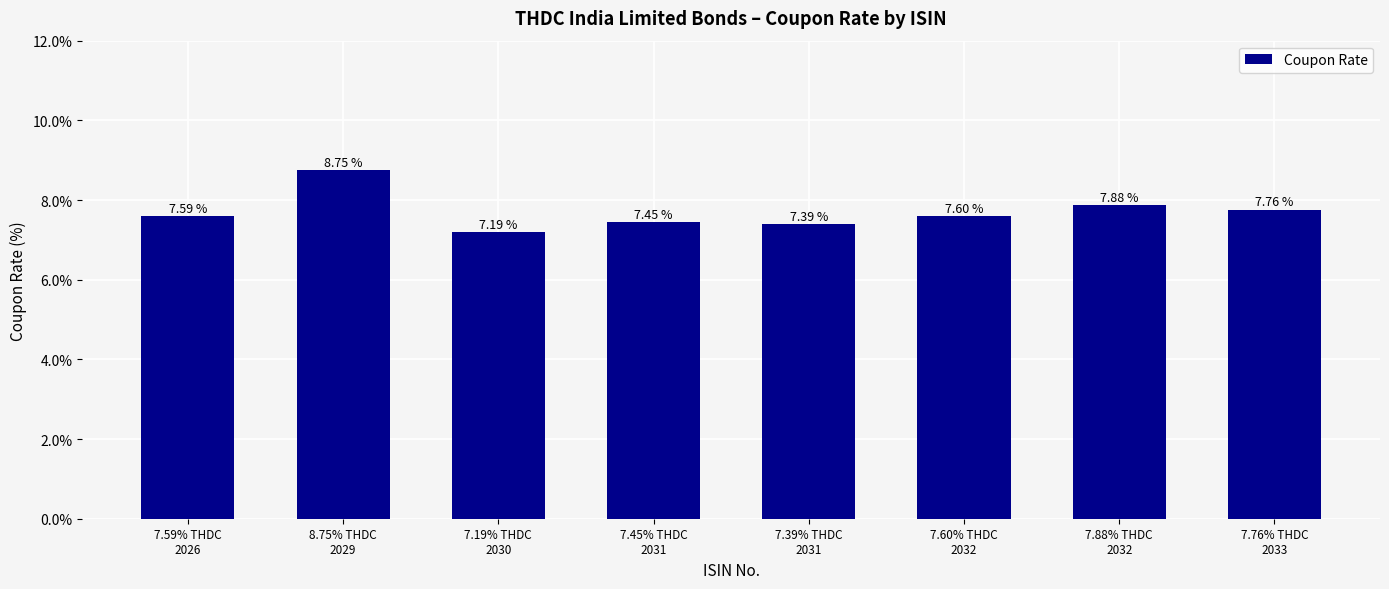

Does the chart contain stacked bars?

No